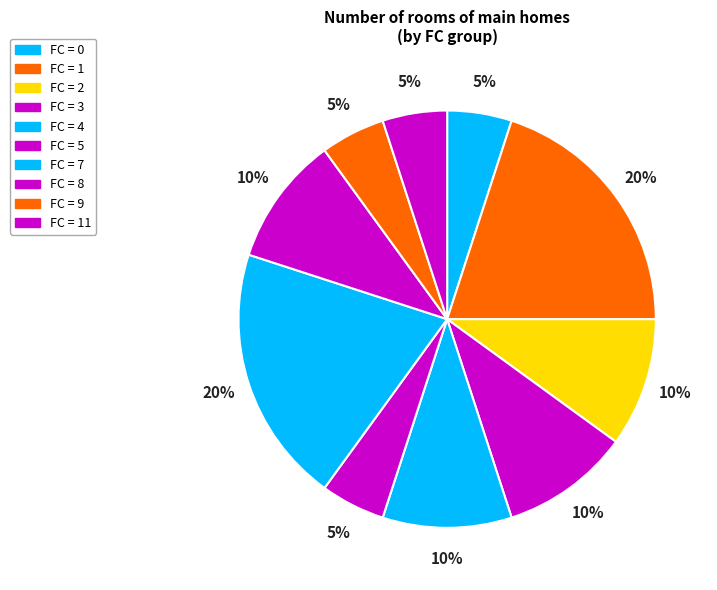

Count the number of slices in the pie.

10